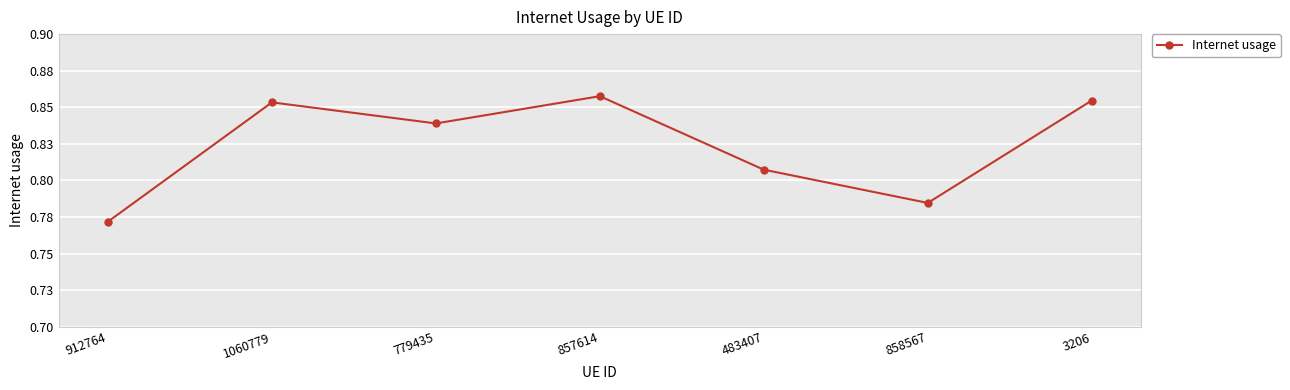

At which category does the data reach its first local peak?

1060779